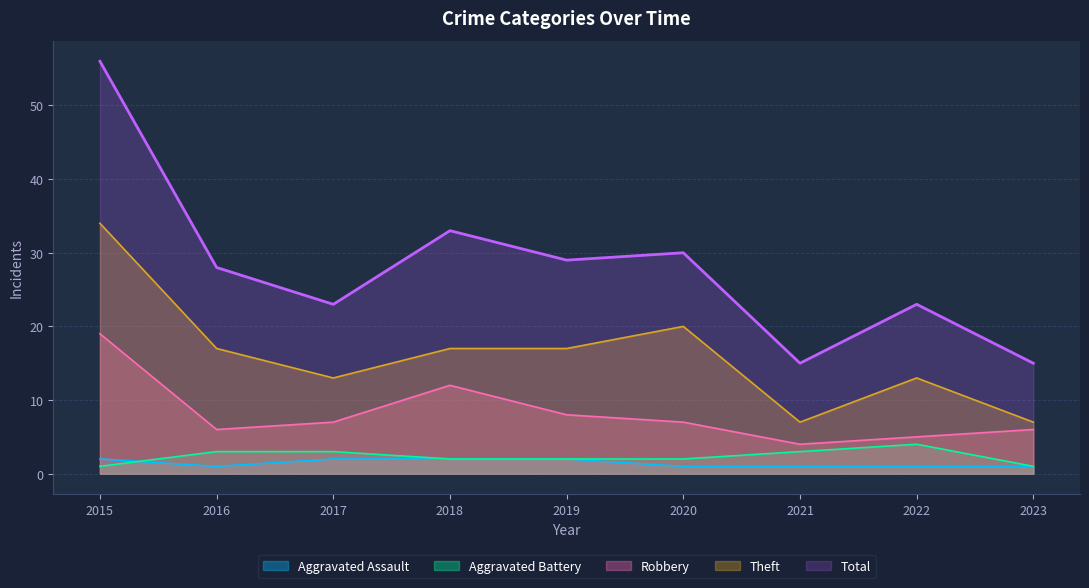

What is the value of the Theft point at the 6th from the left?

20